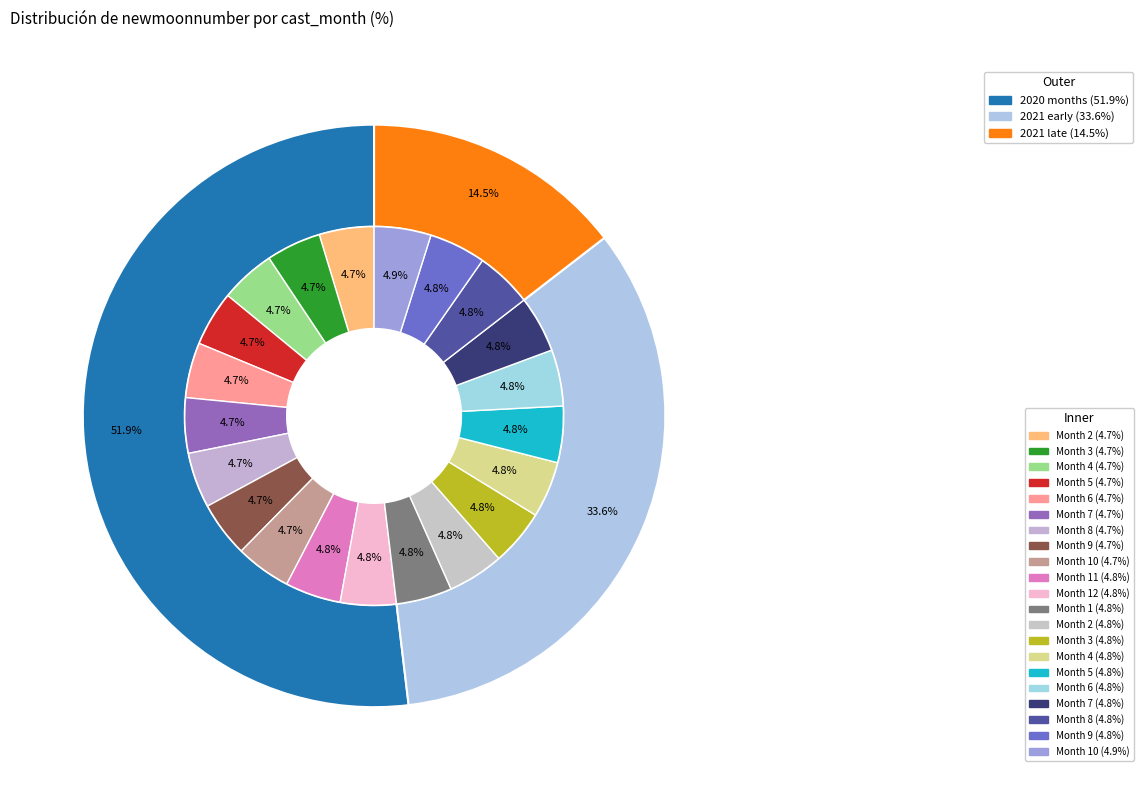

Rank the categories by value from highest to lowest.

10, 9, 8, 7, 6, 5, 4, 3, 2, 1, 12, 11, 10, 9, 8, 7, 6, 5, 4, 3, 2